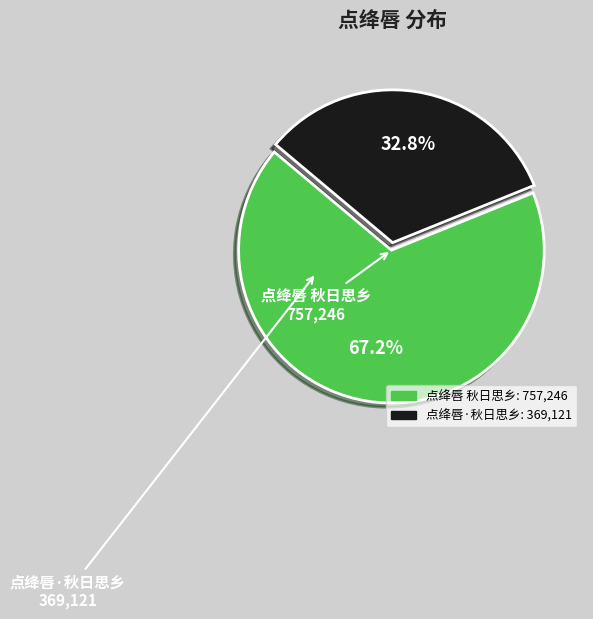

To the nearest percent, what is the average slice percentage?

50%